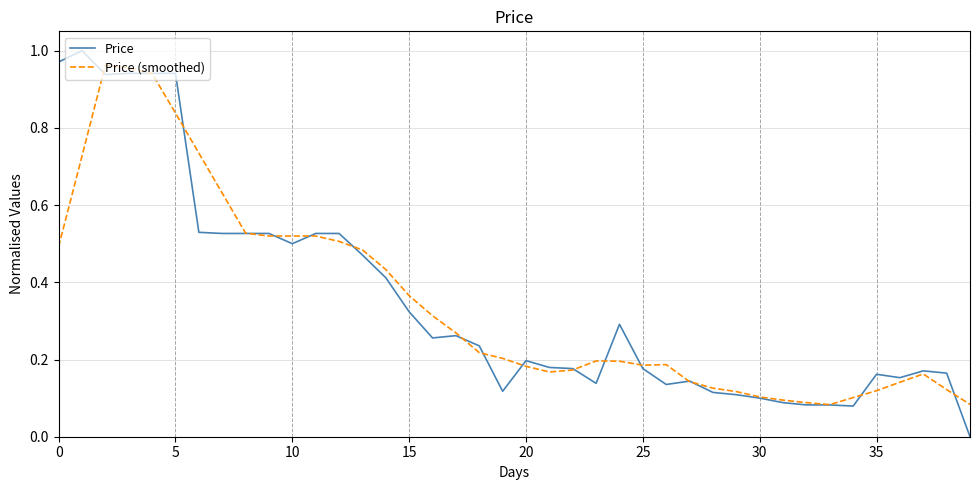

Which series has the largest range (max minus min)?

Price